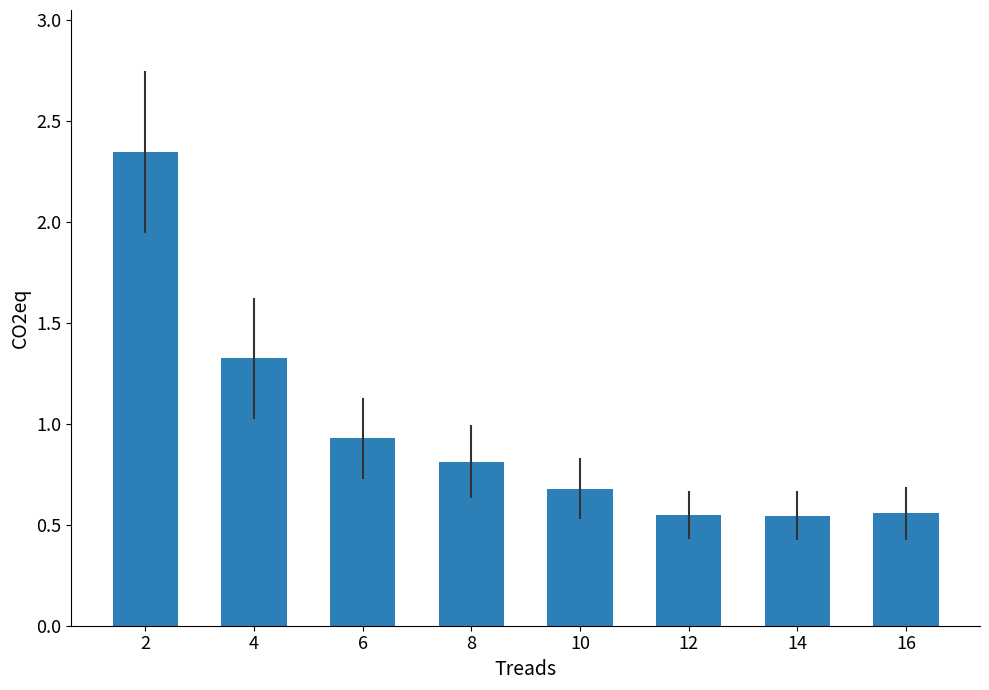

What is the sum of all values?

7.7